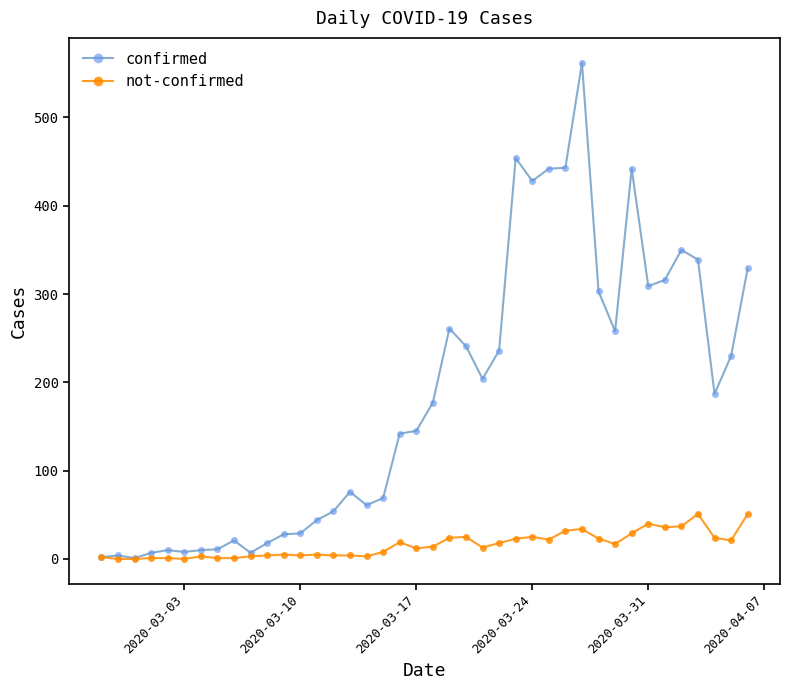

Which series has the widest spread of values?

confirmed